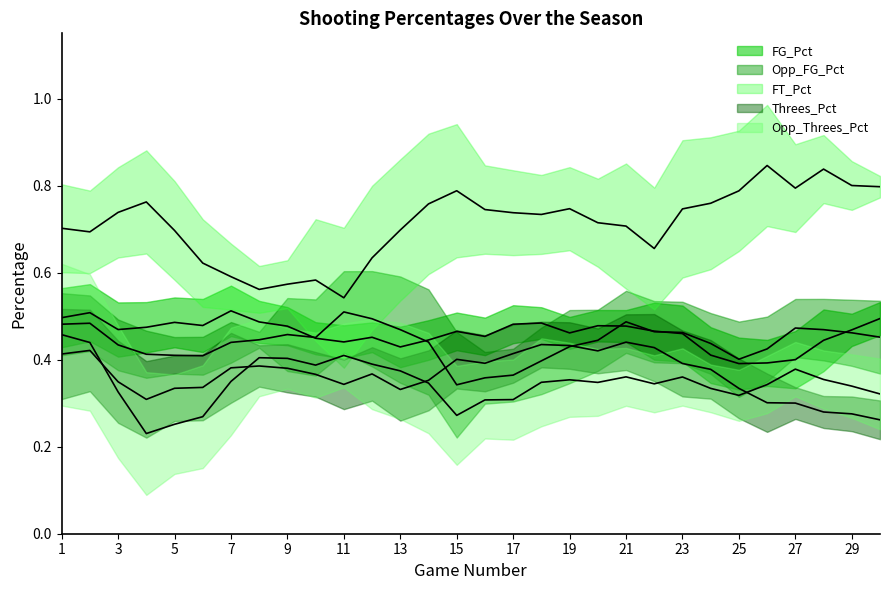

How many lines are shown in the chart?

5